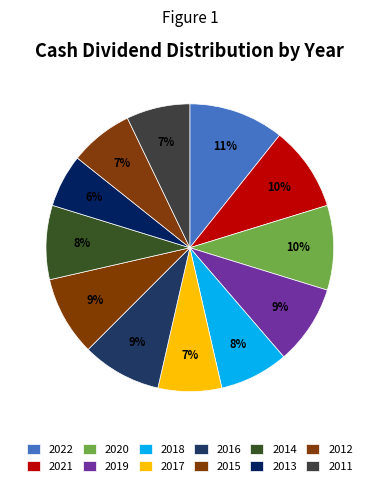

What is the ratio of the value at 2020 to the value at 2018?

1.2